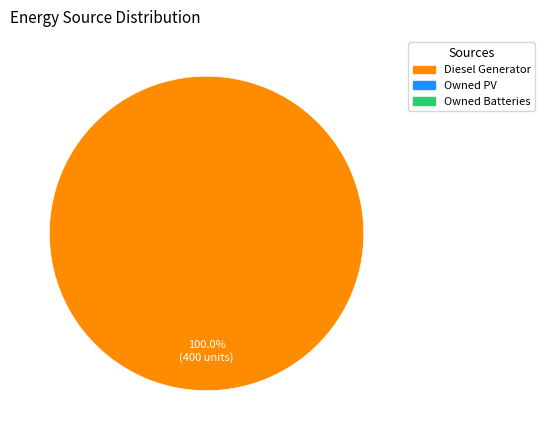

Does any single category account for the majority?

Yes